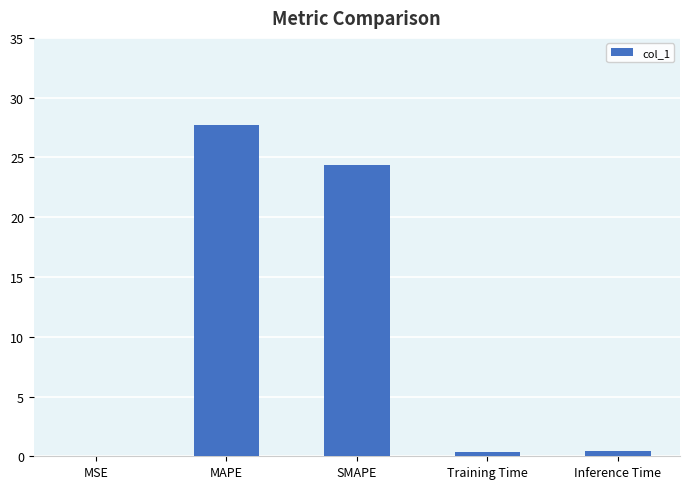

Where is the data nearest to the value 13?

SMAPE